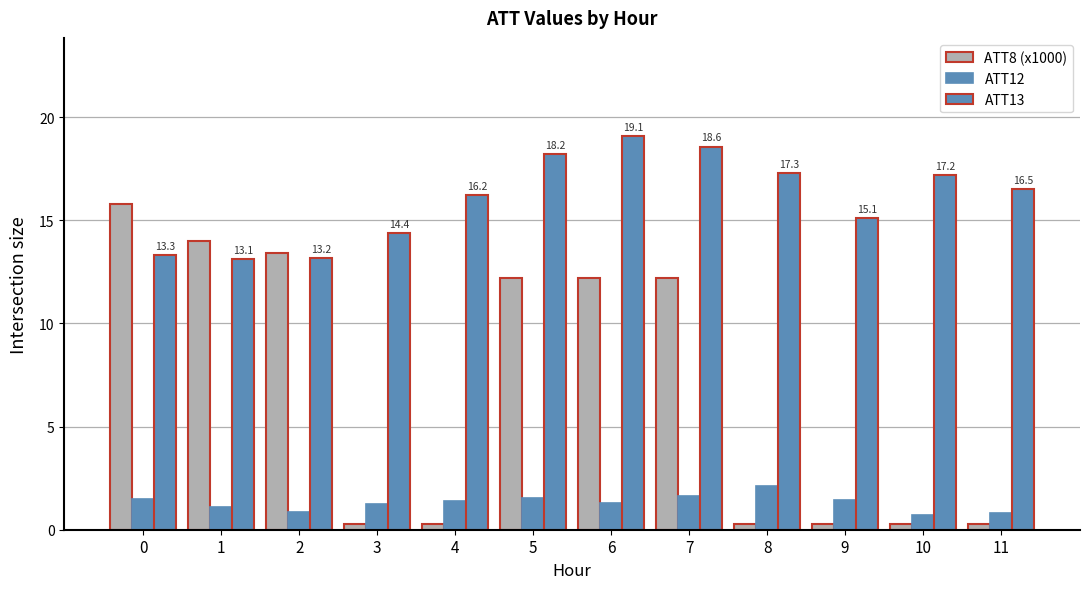

How many data points in ATT8 (x1000) are above 12?

6